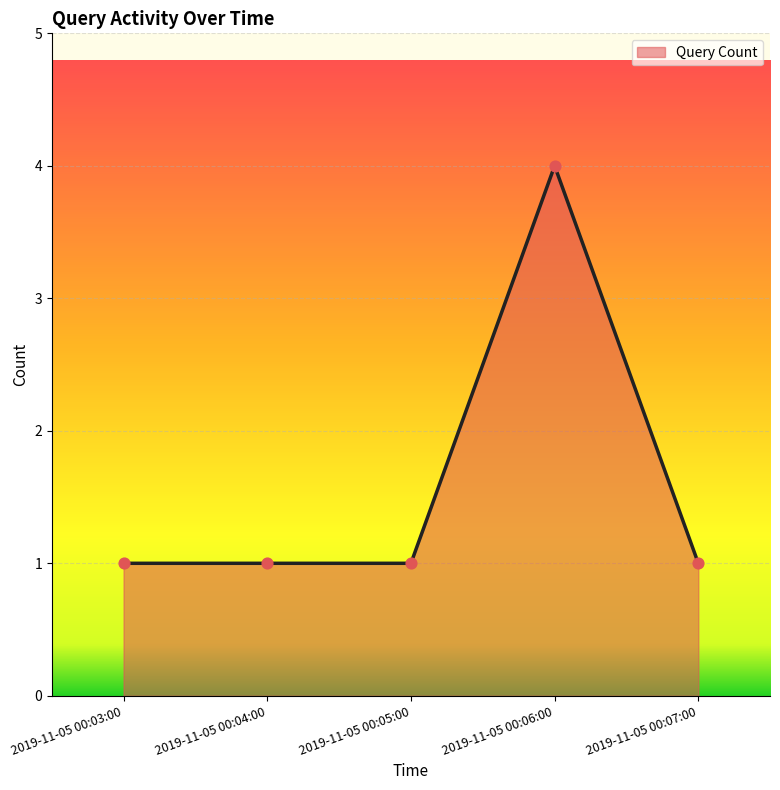

Approximately how many times larger is the value at 2019-11-05 00:06:00 compared to 2019-11-05 00:07:00?

4.0